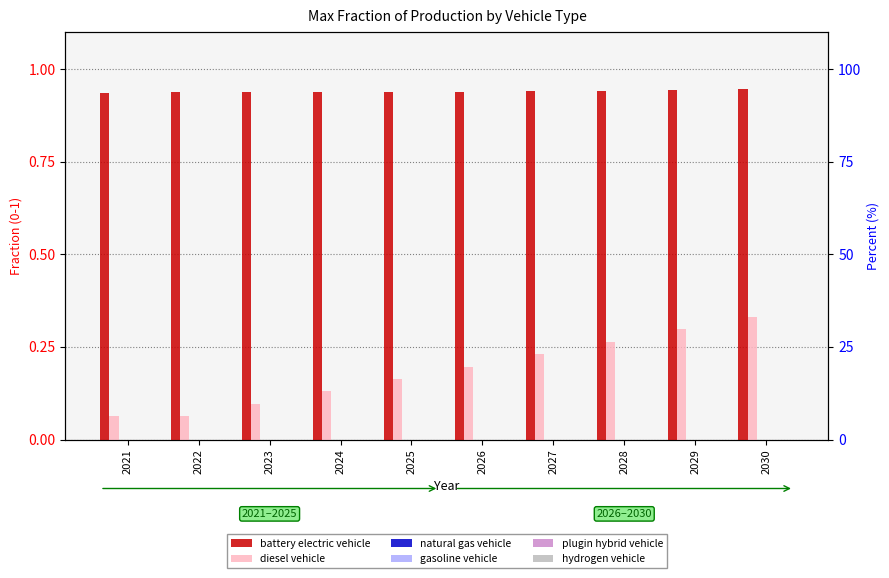

At which category is the sum across all series the highest?

2030